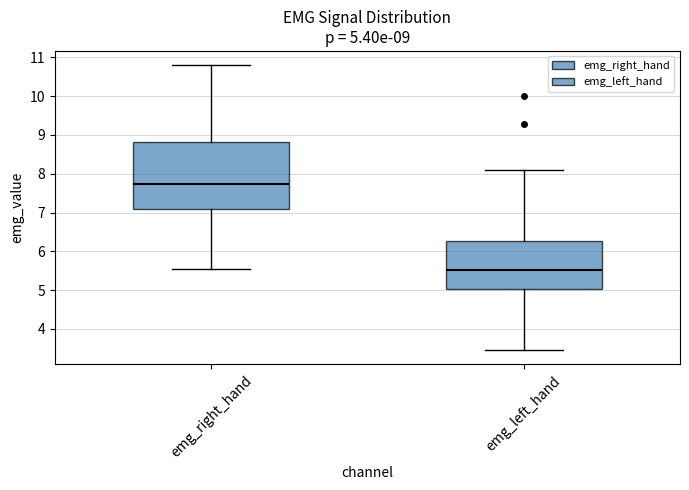

Which box has the highest median line?

emg_right_hand